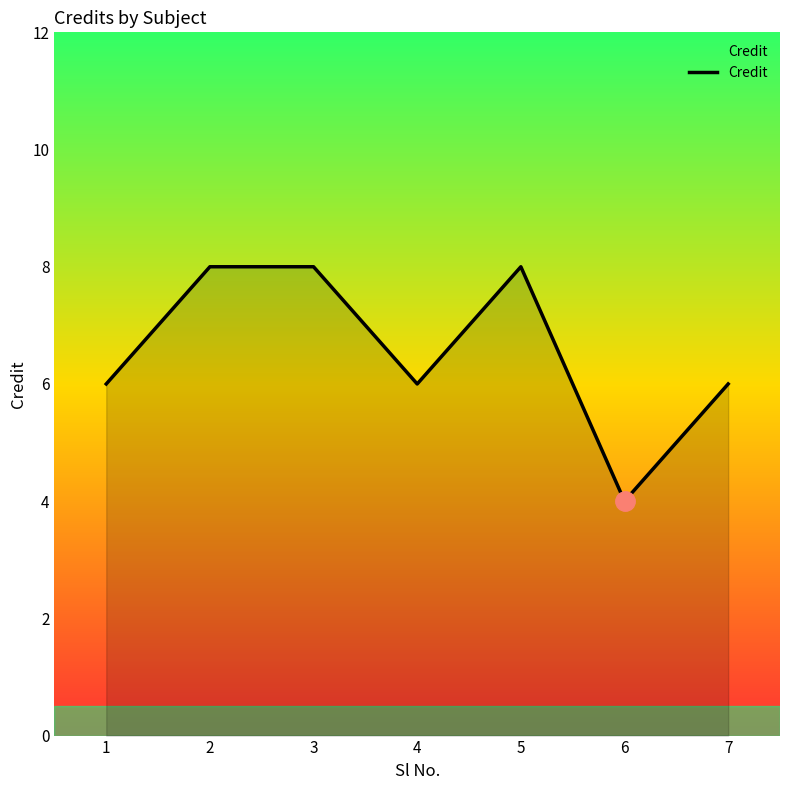

What is the approximate value at 5?

8